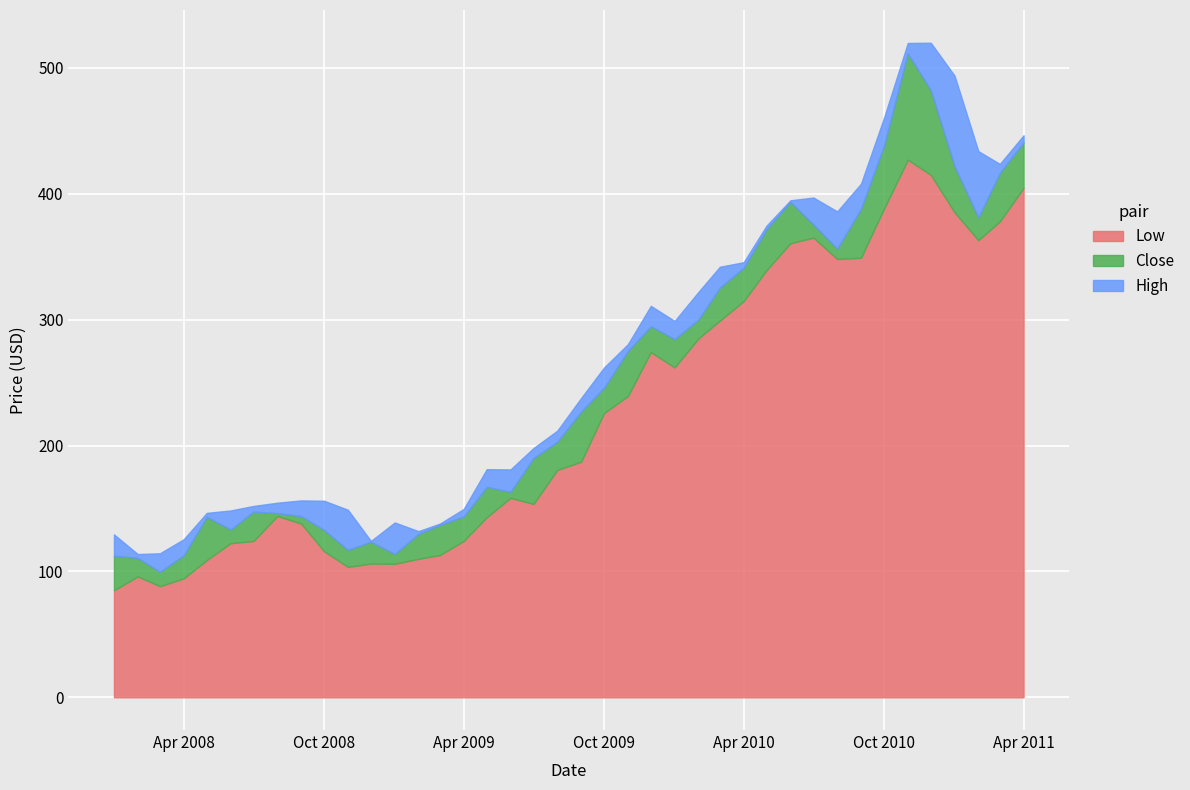

What value does the Low series have at 20?

187.1